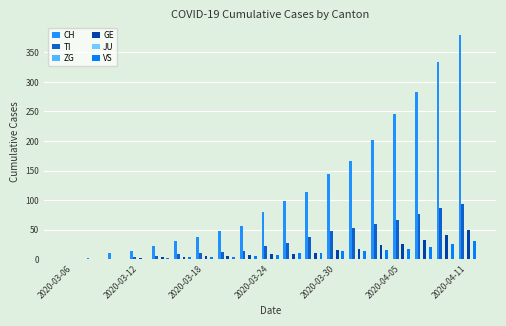

At which category is the sum across all series the highest?

2020-04-11